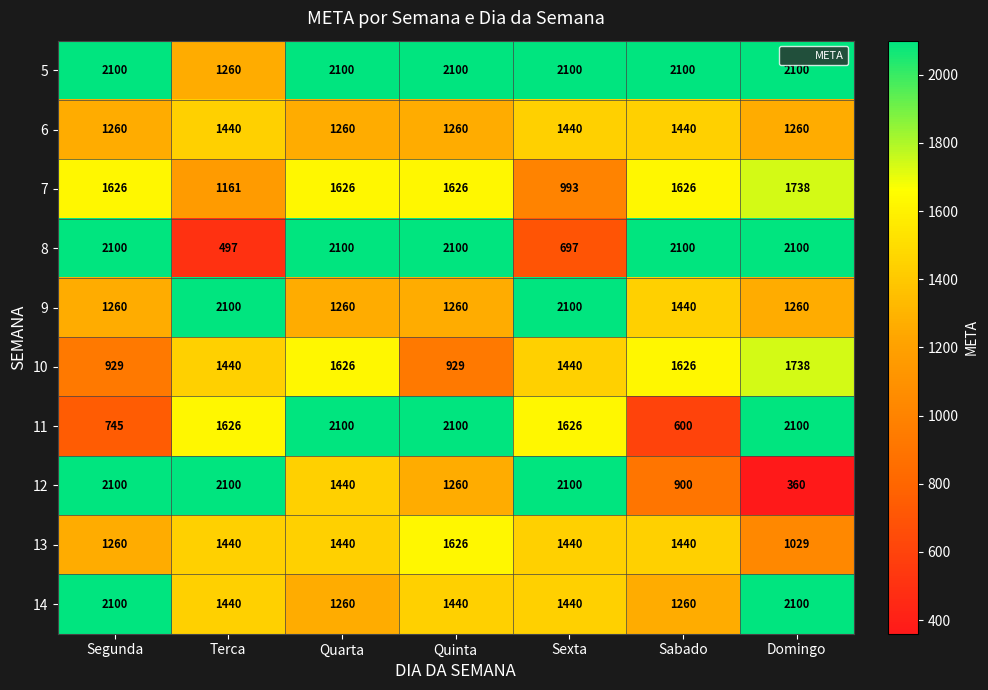

At which category is the sum across all series the highest?

Quarta